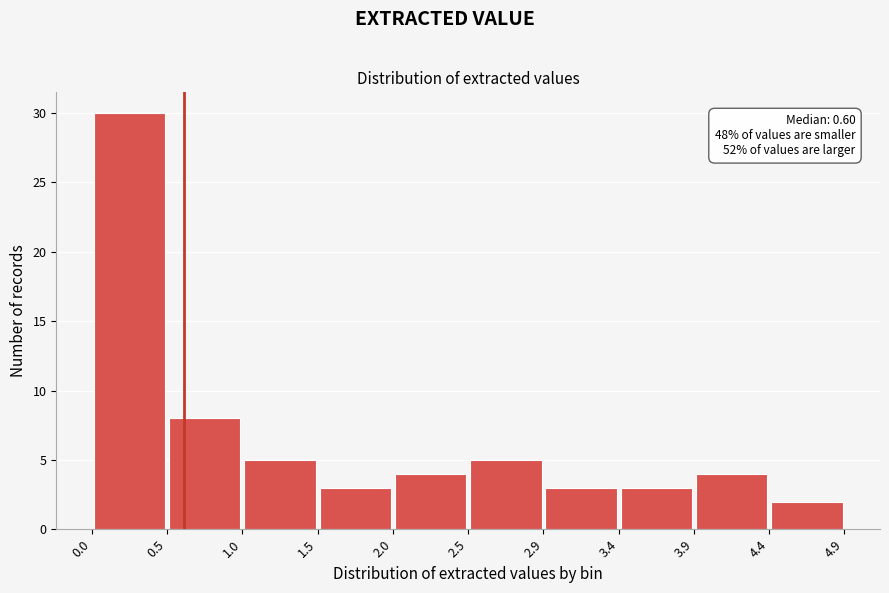

Which range on the x-axis has the tallest bar?

0.0 to 0.5